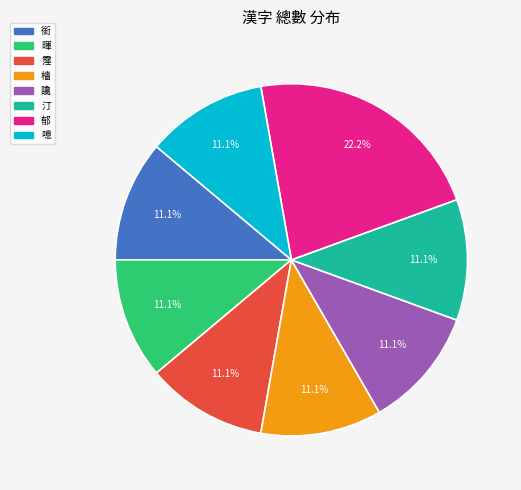

Which category has the biggest portion of the pie?

郁